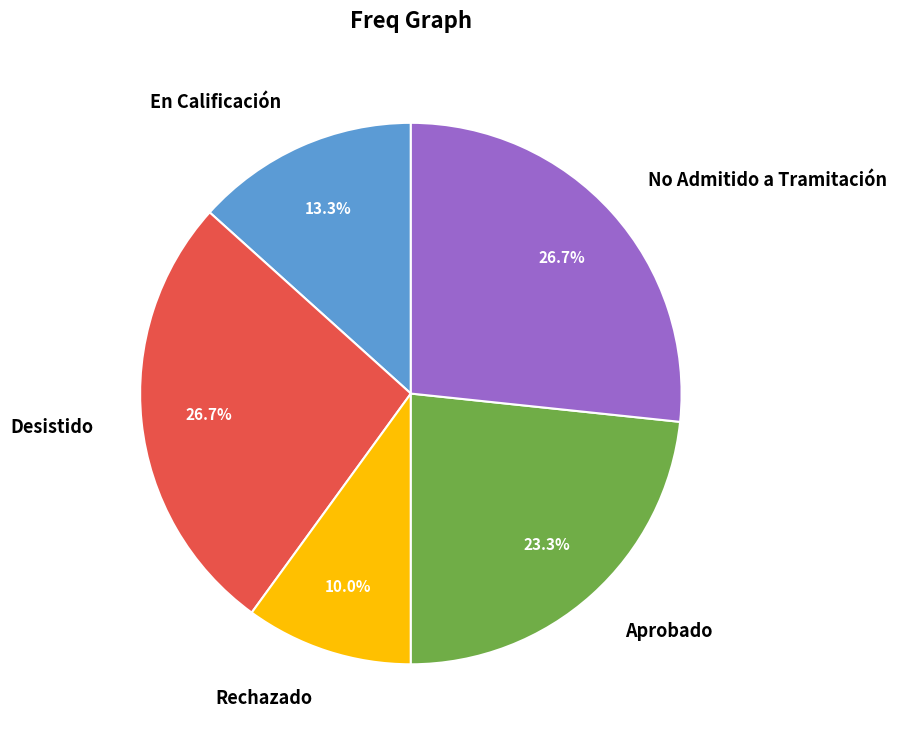

Is No Admitido a Tramitación the majority of the pie?

No